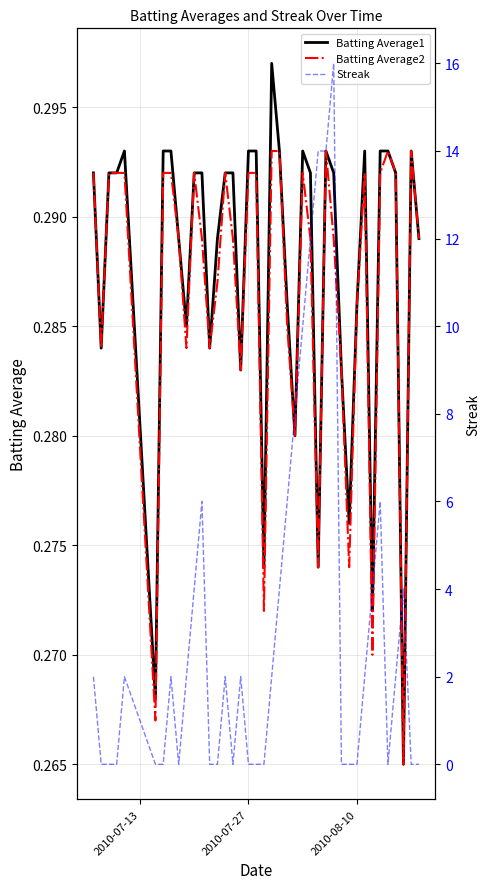

True or false: Batting Average2 has a value of 0.4 at 2010-08-10.

False